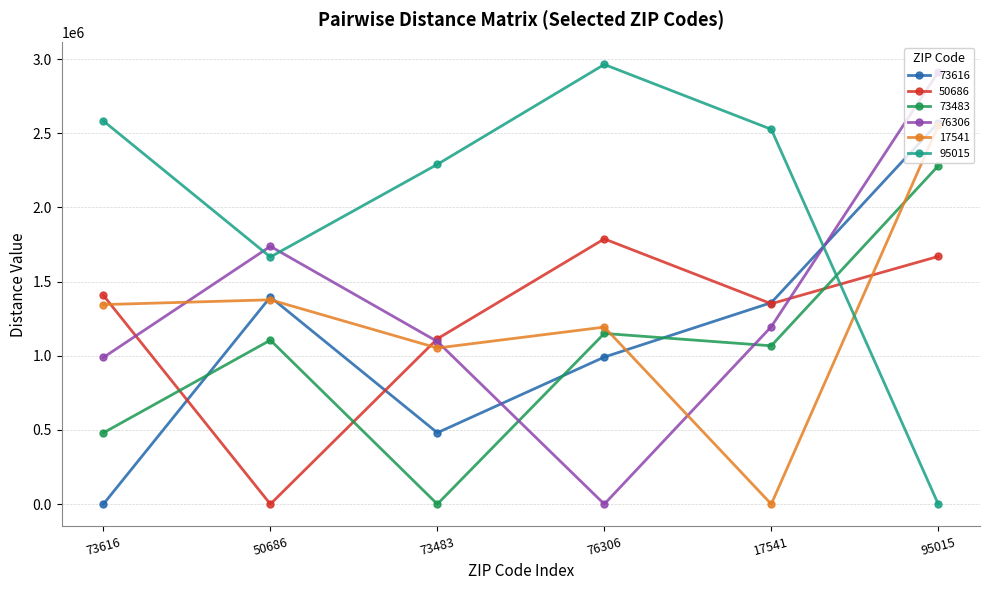

In 73616, how many points are higher than both neighbors (excluding endpoints)?

1